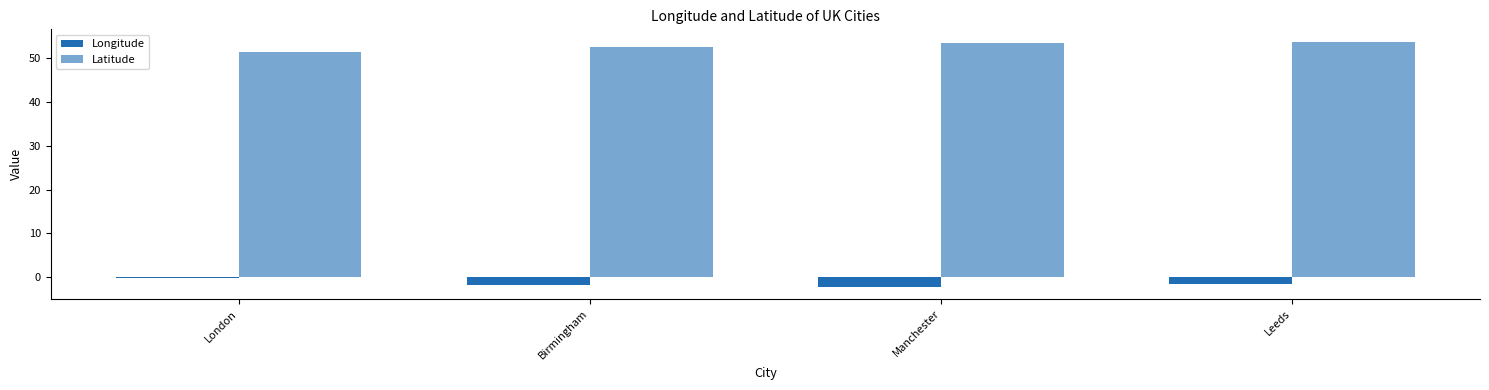

Count the number of categories in the chart.

4